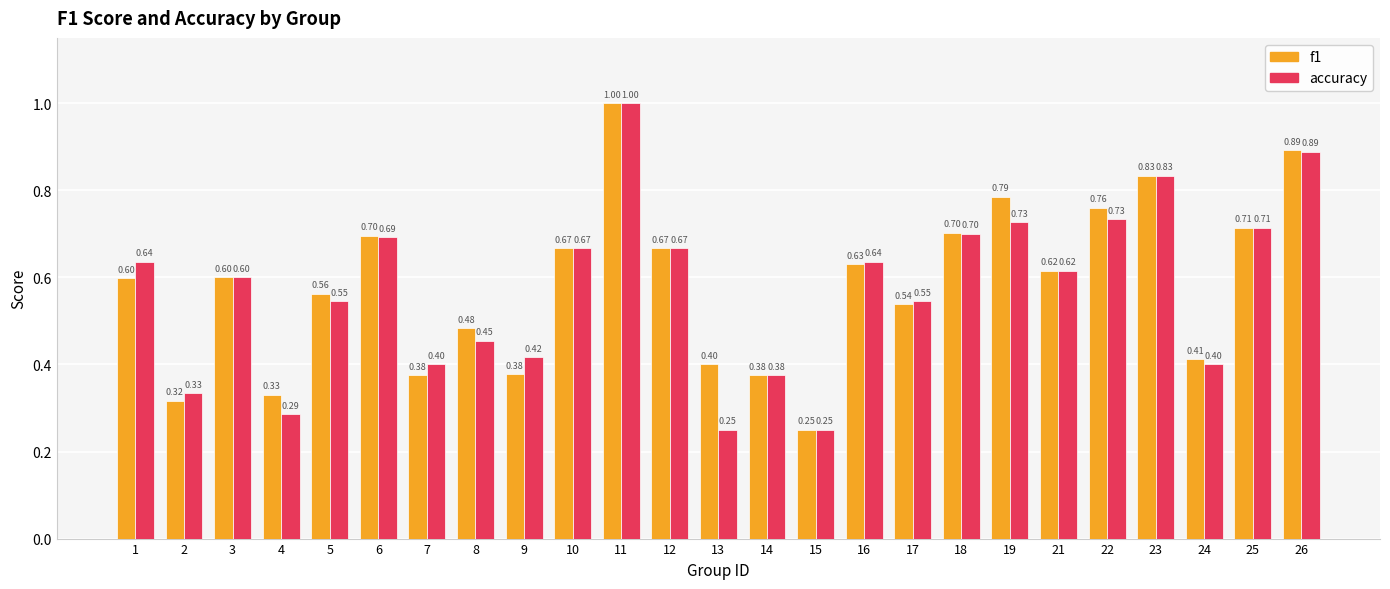

Between 4 and 21, which series saw the biggest shift?

accuracy